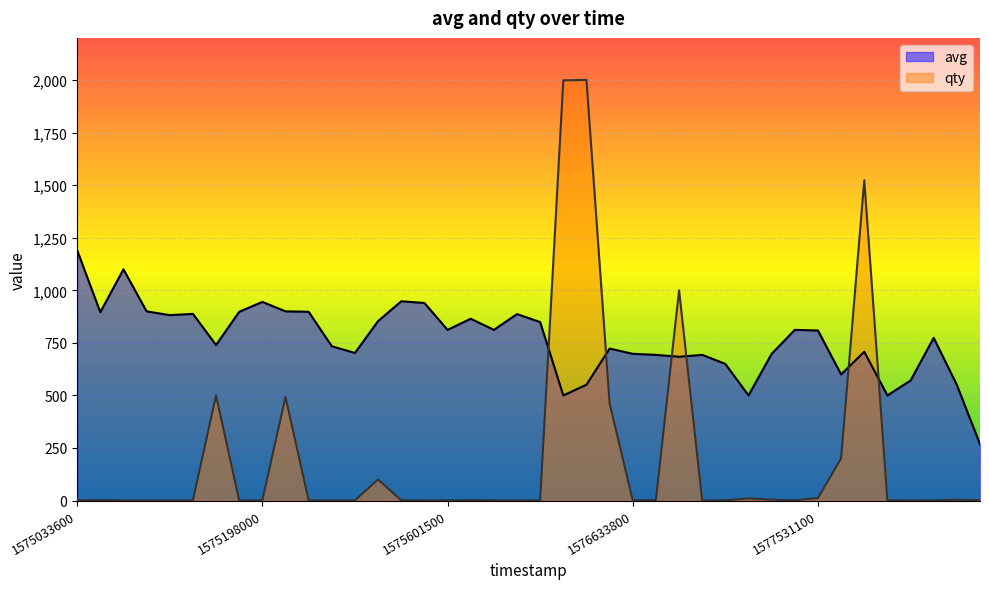

At 1575601500, list the series in order from smallest to largest.

qty, avg